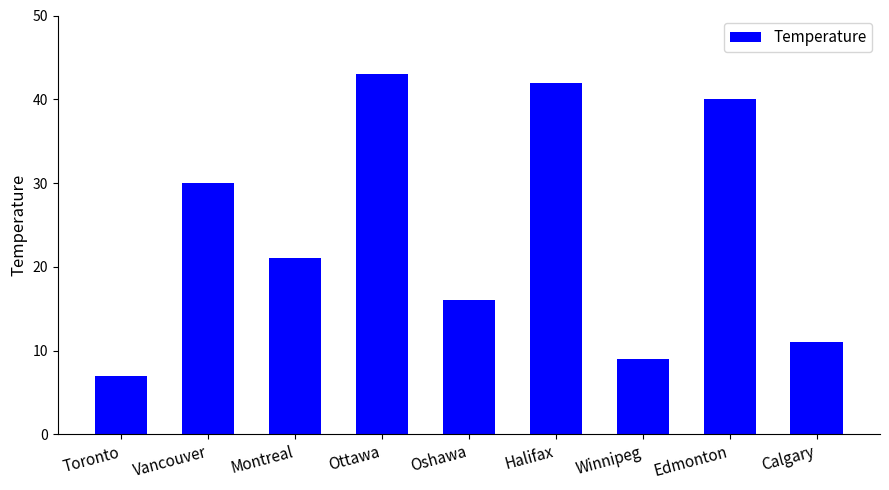

What is the value of the 2nd bar from the left?

30